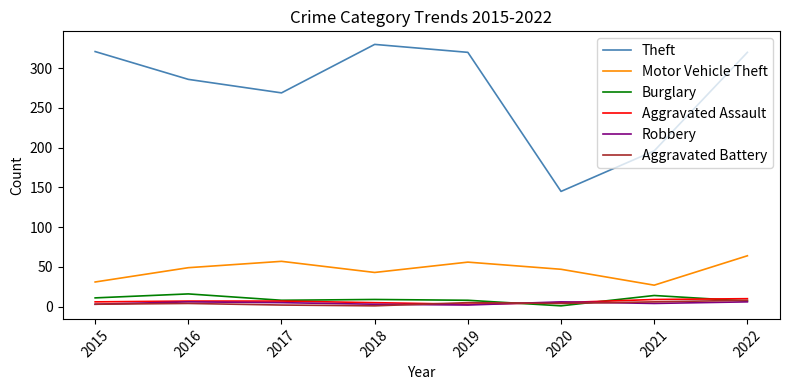

What is the sum of the Burglary values at 2019 and 2015?

19